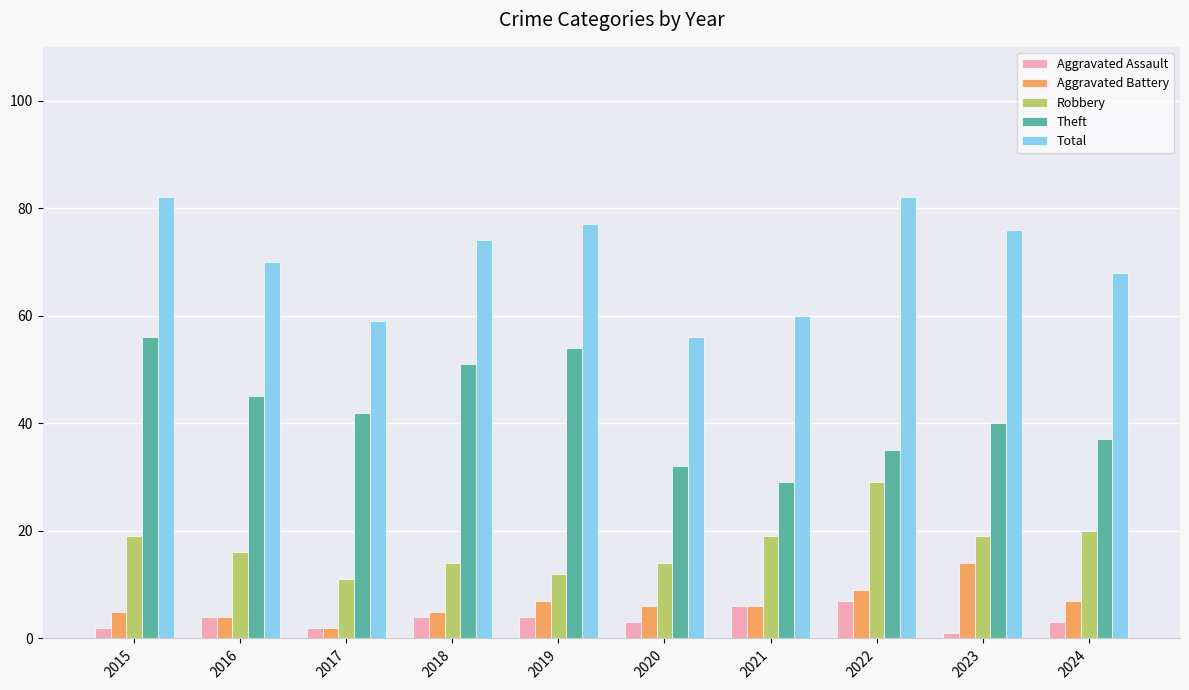

What is the value of the Aggravated Battery bar at the 10th from the left?

7